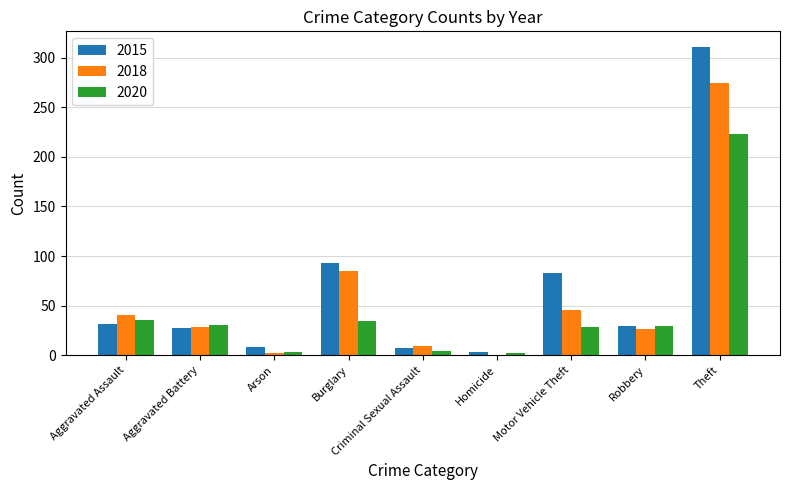

What is the total value across all series at Robbery?

86